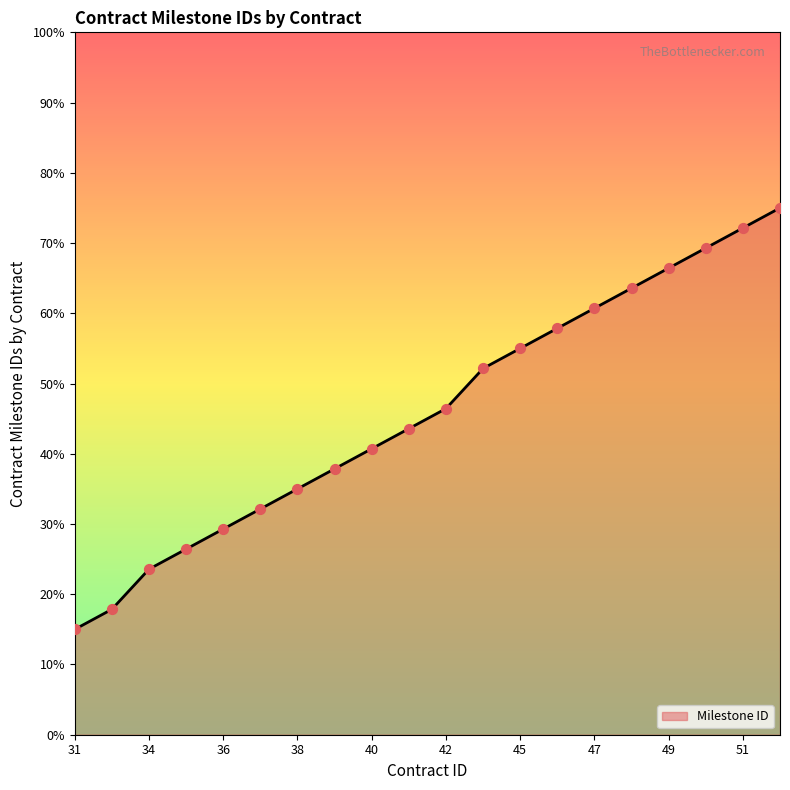

What is the greatest value displayed?

75.0